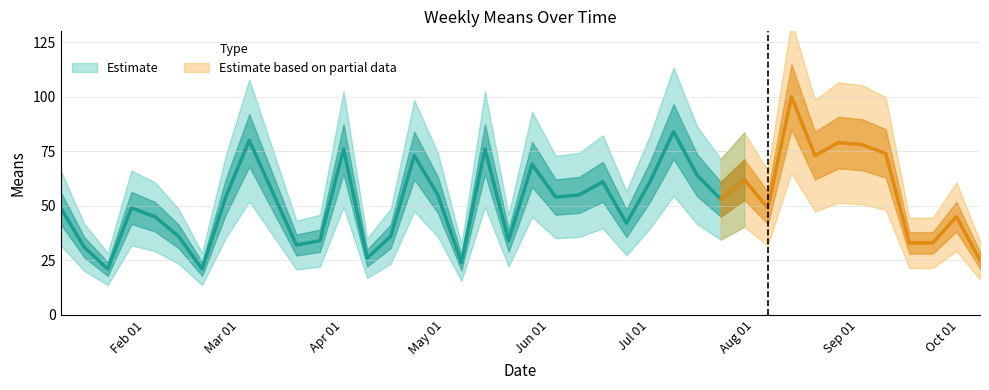

What is the change in value from 29 to 39?

-37